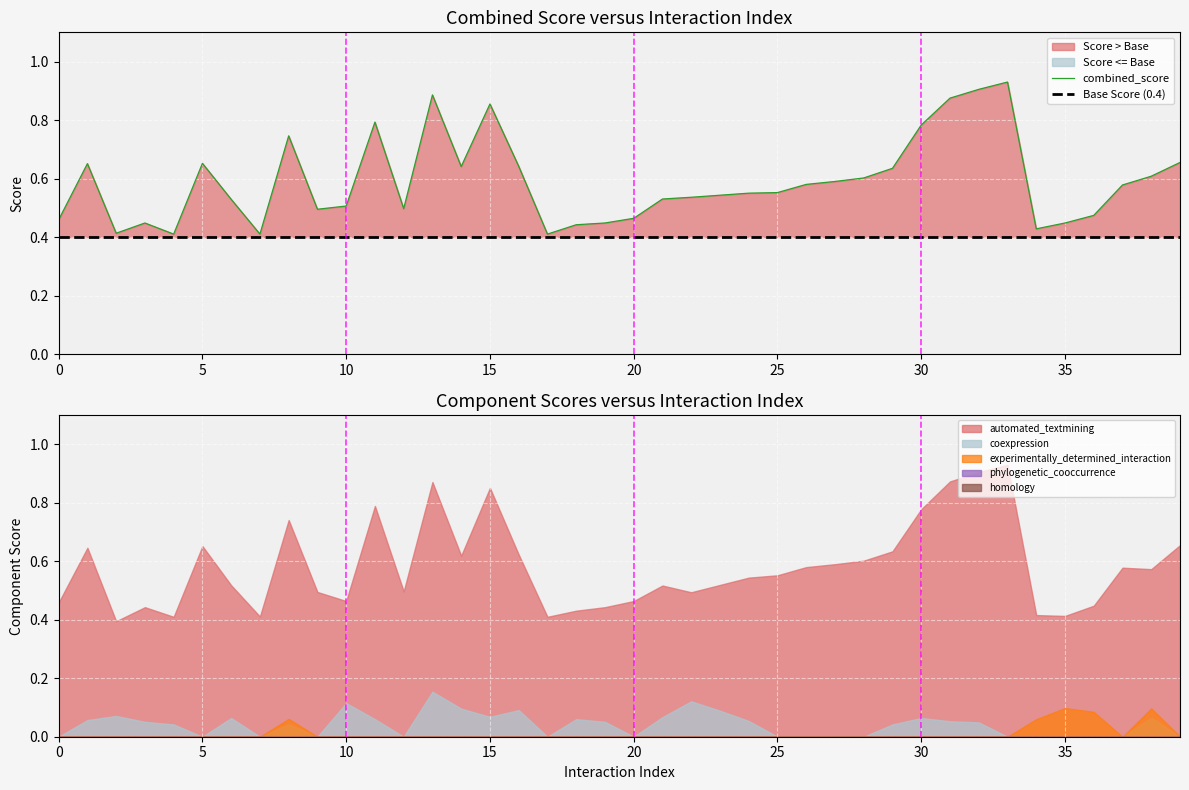

Rank the series by their maximum value, from highest to lowest.

combined_score, automated_textmining, coexpression, experimentally_determined_interaction, phylogenetic_cooccurrence, homology